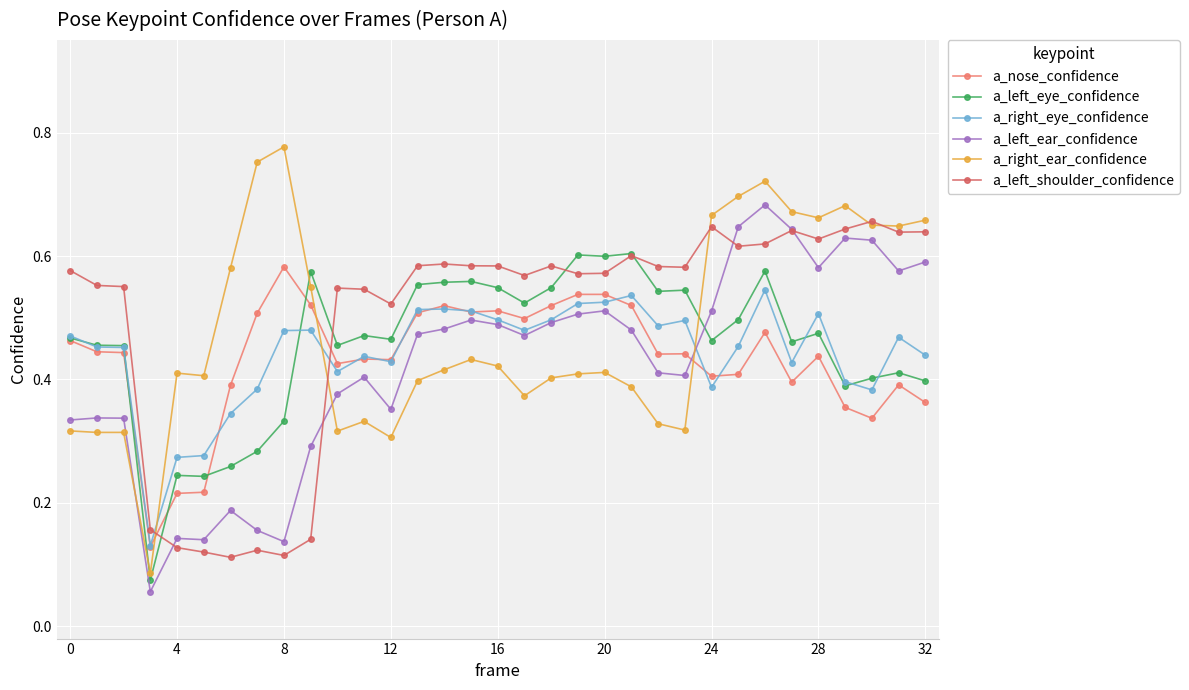

How many lines are shown in the chart?

6